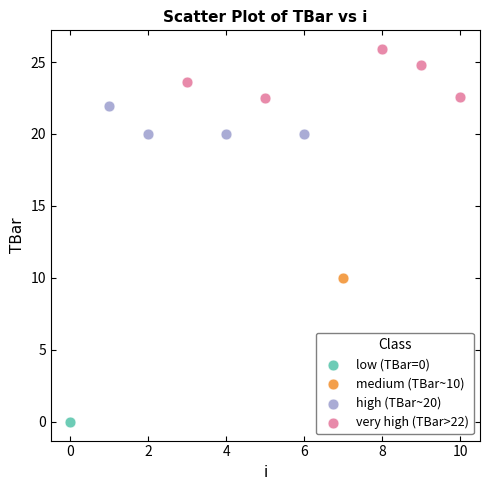

What are all the series names shown in the legend?

low (TBar=0), medium (TBar~10), high (TBar~20), very high (TBar>22)